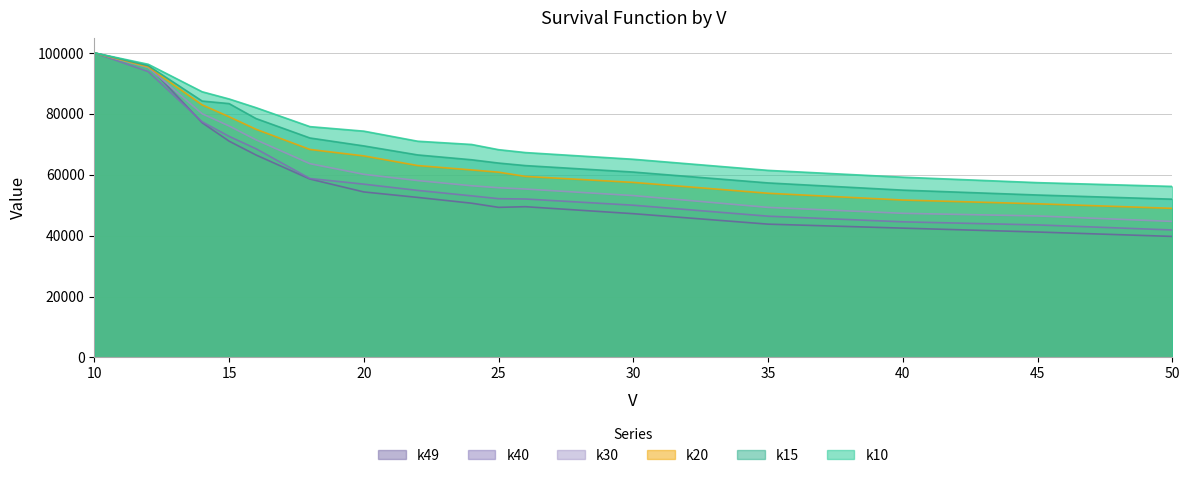

Which series changed the most between 15 and 20?

k49